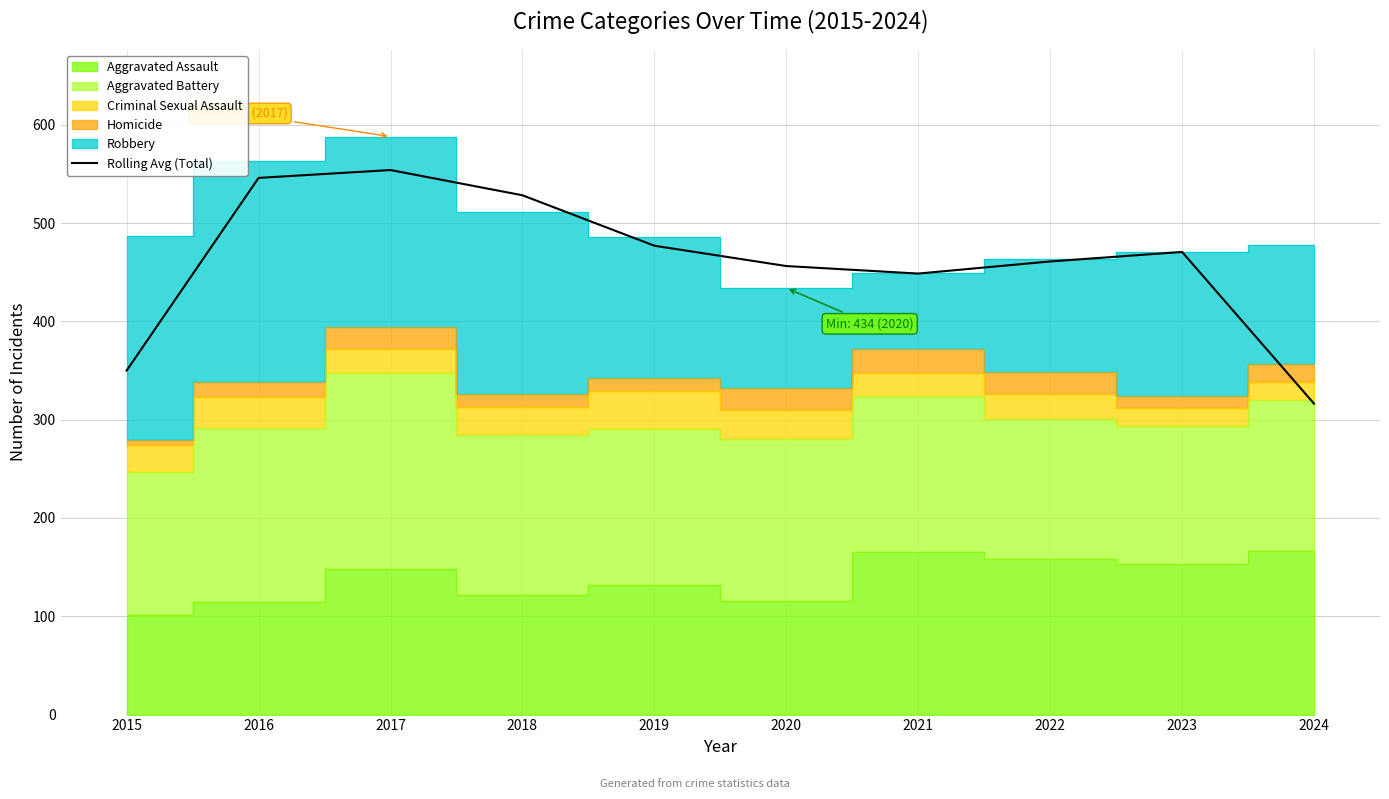

How many points are higher than both their immediate neighbors (excluding endpoints)?

2